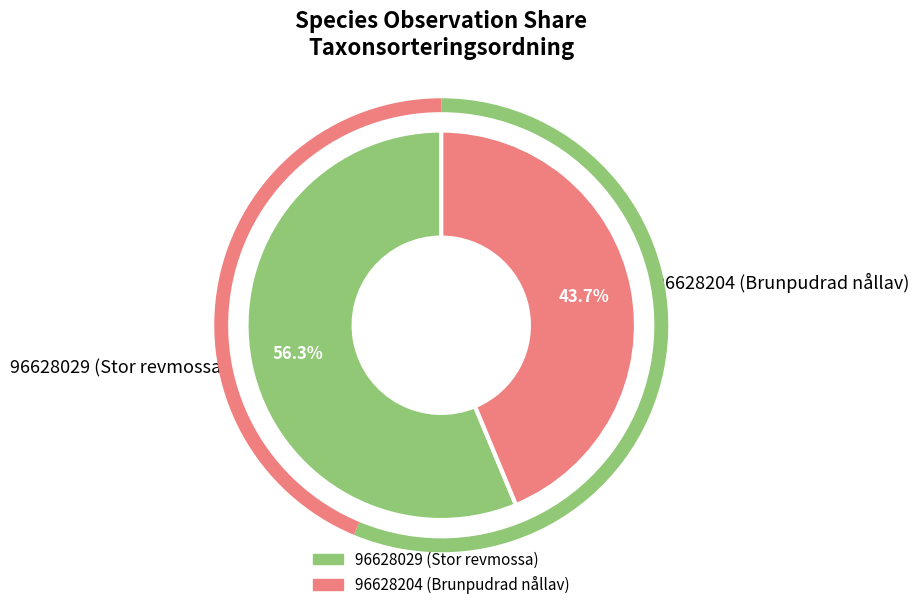

To the nearest percent, what percentage of the pie is 96628204 (Brunpudrad nållav)?

44%